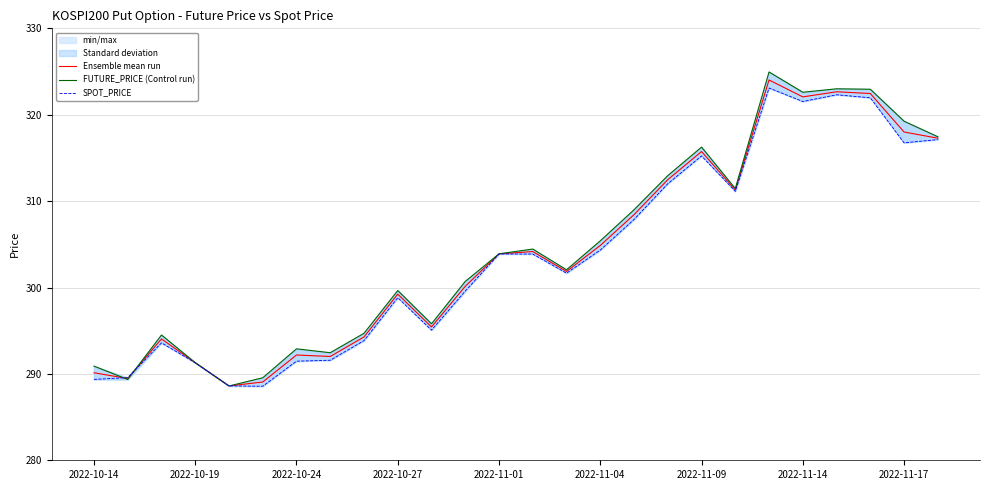

The value of SPOT_PRICE at 11 is 174.2. True or false?

False